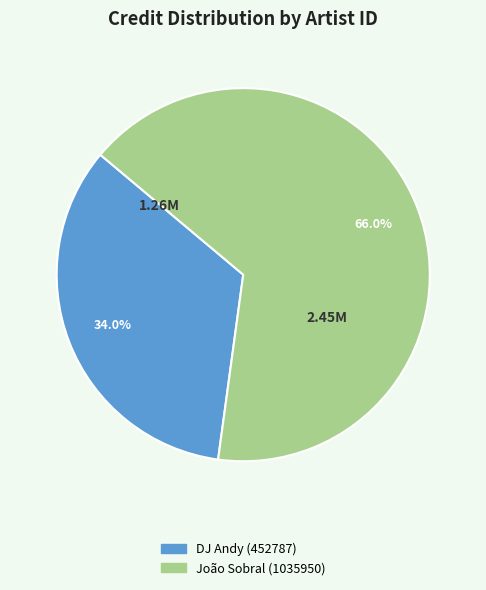

How much of the chart is everything except João Sobral (1035950)?

34.0%